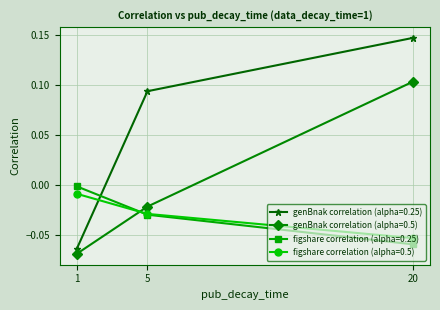

At 1, list the series in order from smallest to largest.

genBnak correlation (alpha=0.5), genBnak correlation (alpha=0.25), figshare correlation (alpha=0.5), figshare correlation (alpha=0.25)